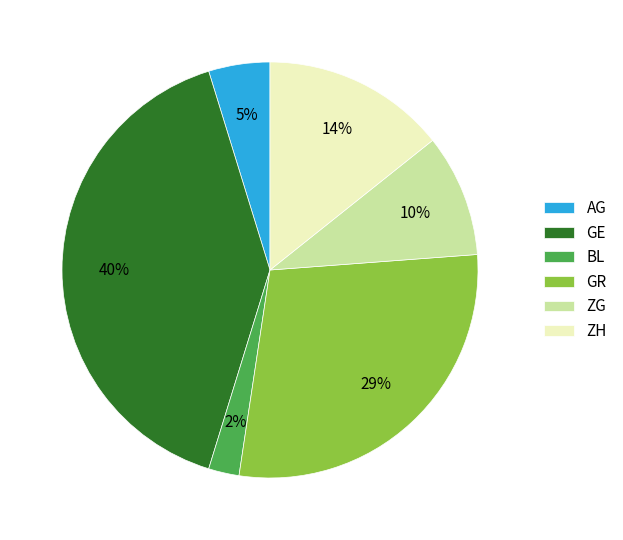

Is it true that ZG is 10% of the pie?

True